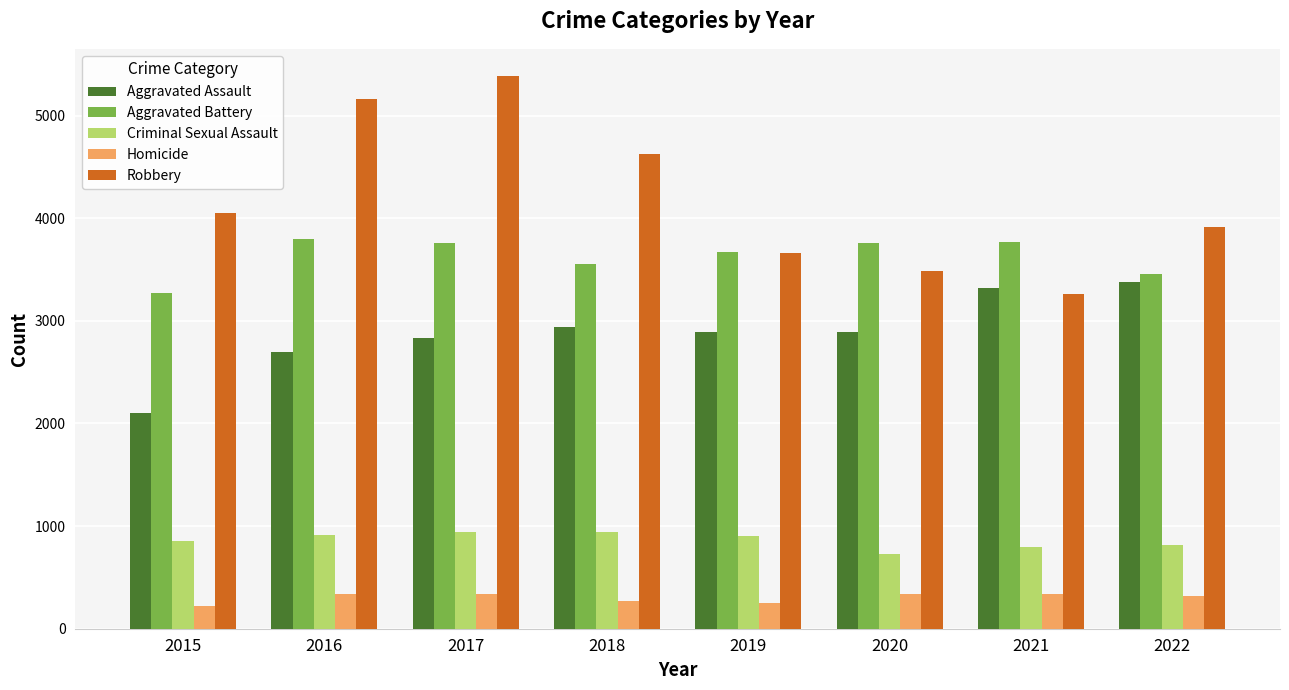

The value of Aggravated Battery at 2015 is 5140. True or false?

False